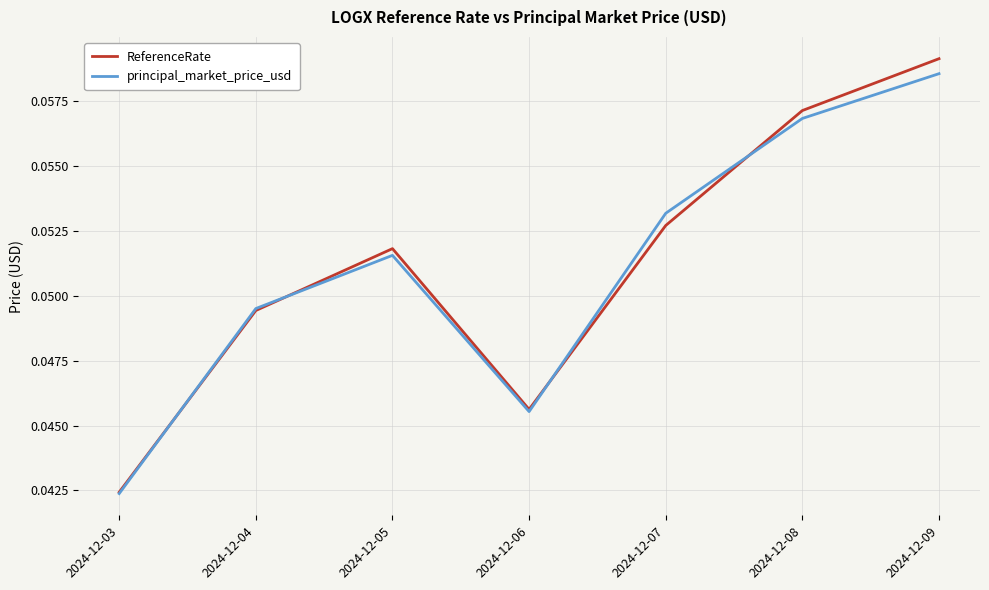

Is this an area chart (filled region under the line)?

No